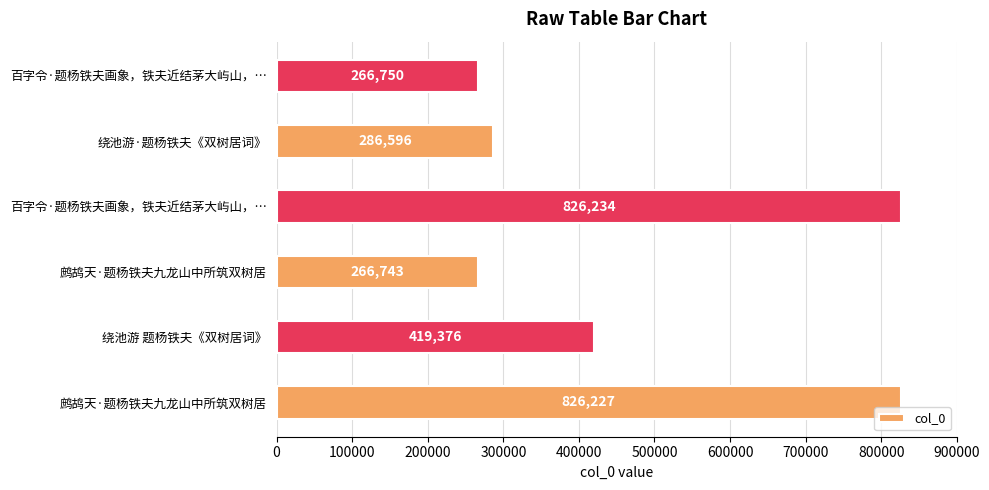

Does the chart contain any negative values?

No